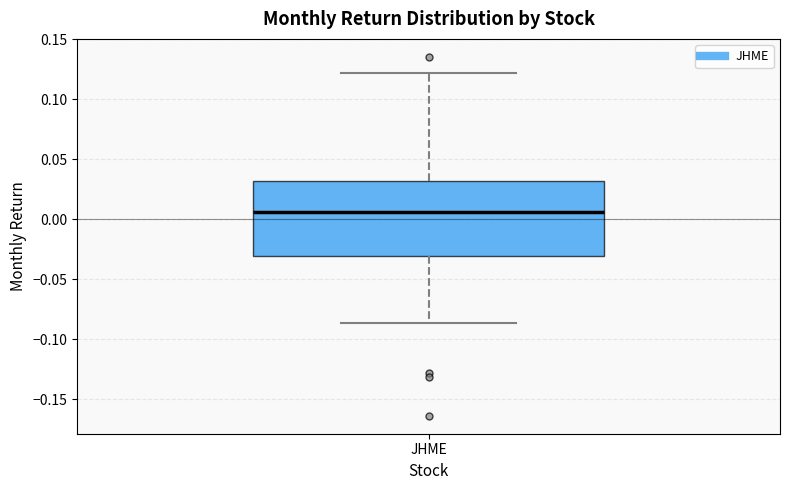

Read this box plot against the y-axis: the position of the median line, the range covered by the box, and the ends of both whiskers. The values are not printed on the chart, so give them approximately, as read against the axis.

median 0.005, box -0.030 to 0.030, whiskers -0.085 to 0.120